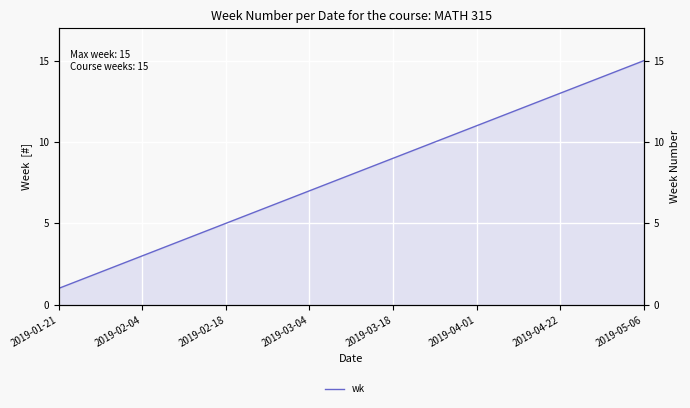

What is the minimum value shown in the chart?

1